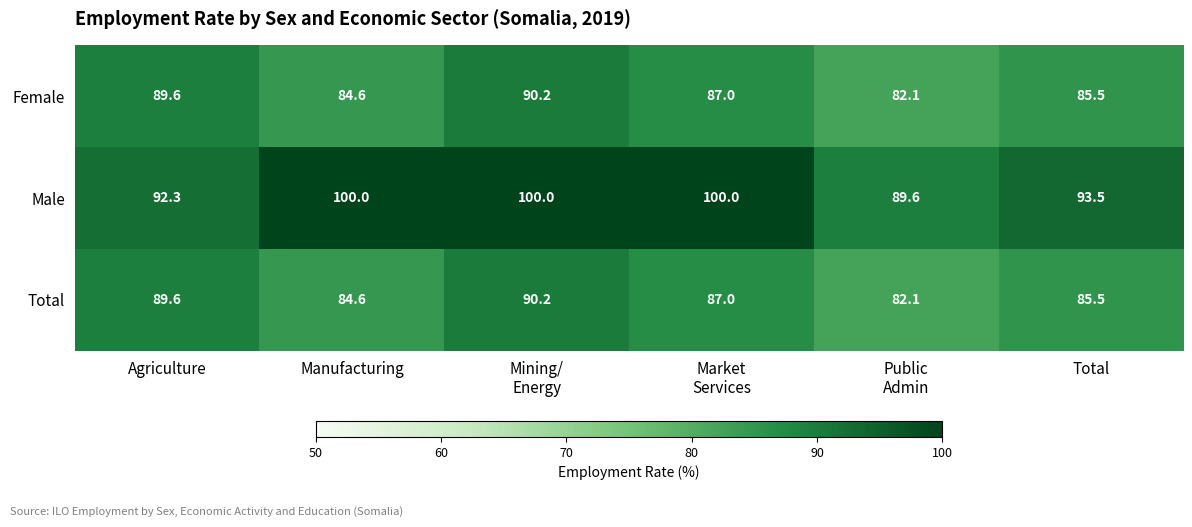

What is the total value across all series at Market
Services?

274.0